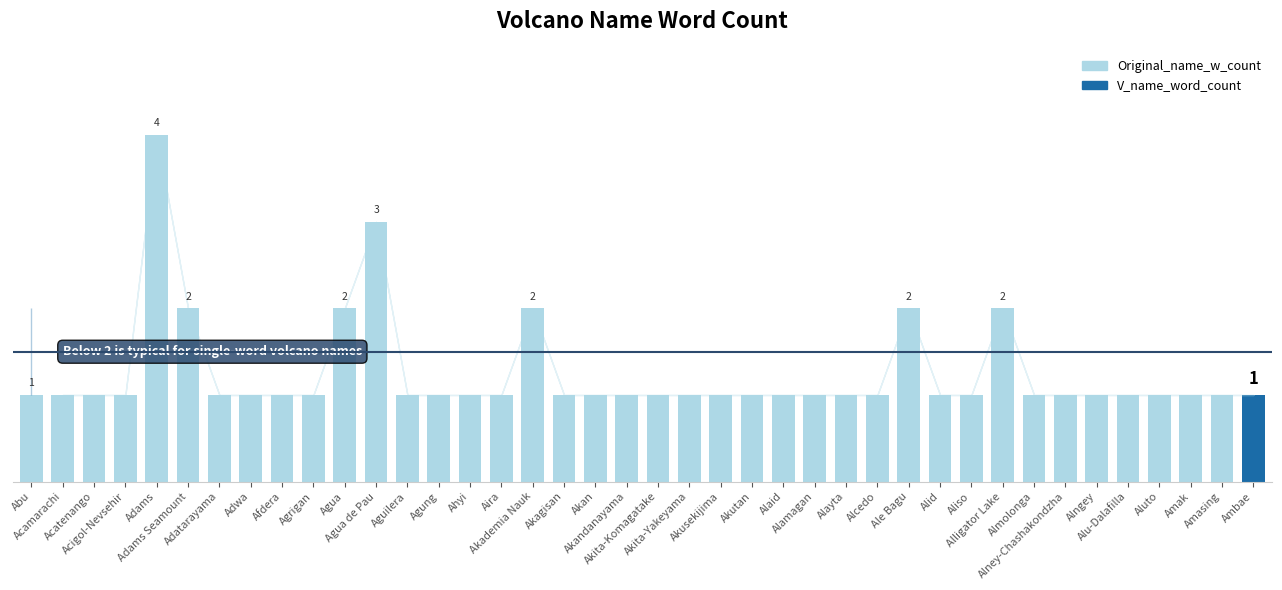

What is the sum of the values at Adams and Alaid?

5